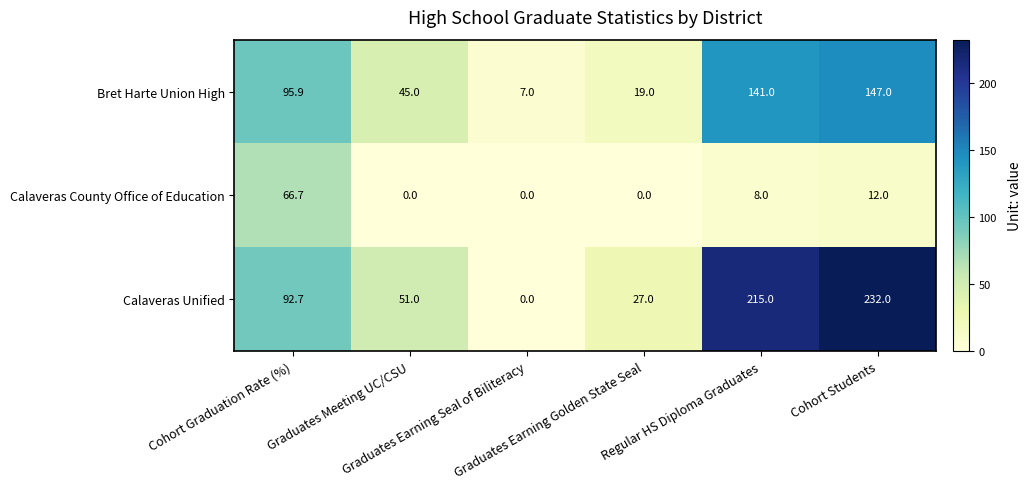

At how many categories does at least one series exceed 81?

3